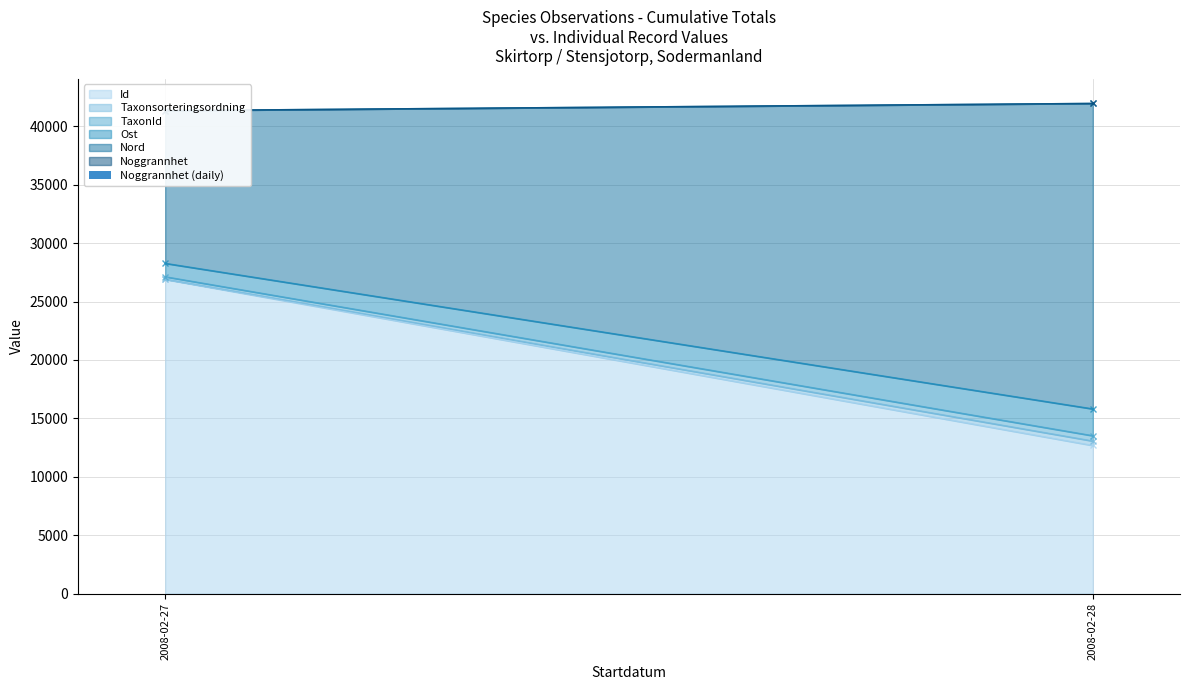

What is the sum of all values?

6